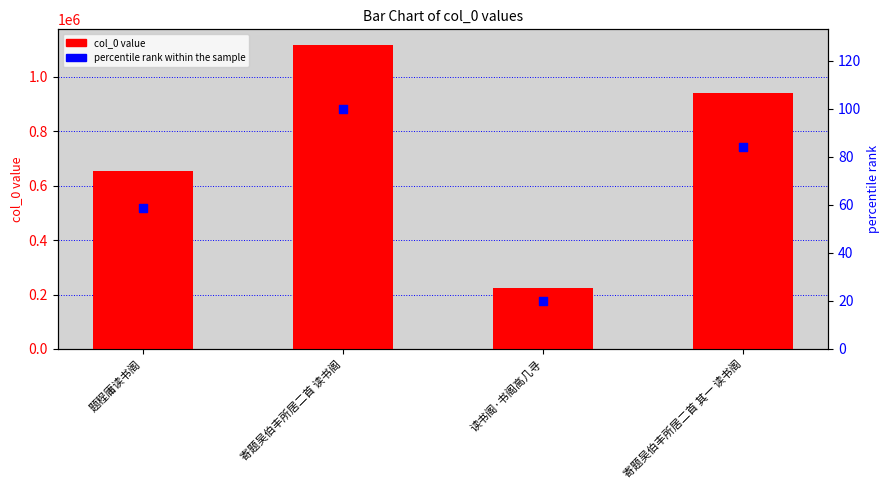

Which series has the largest total across all categories?

col_0